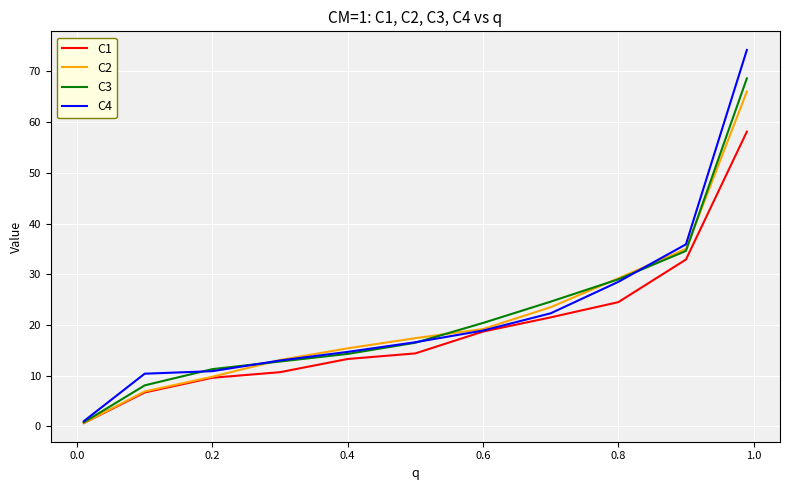

Which series has the widest spread of values?

C4